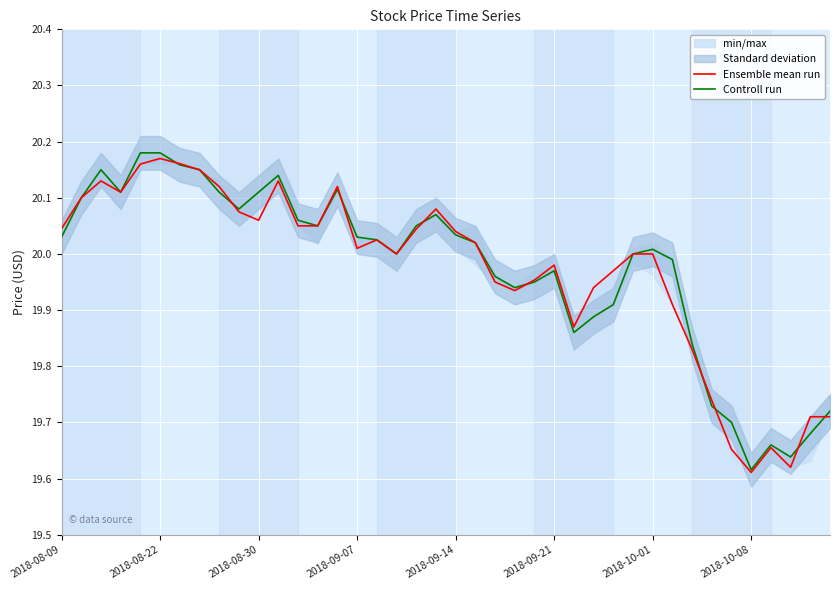

Which series ends up on top after the final intersection of Controll run and Ensemble mean run?

Controll run